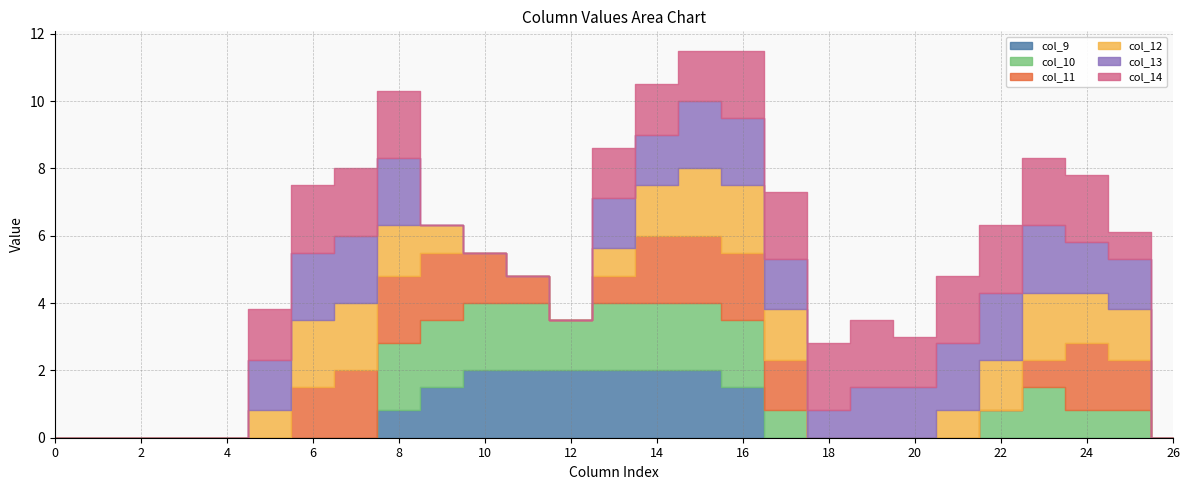

What are all the series names shown in the legend?

col_9, col_10, col_11, col_12, col_13, col_14